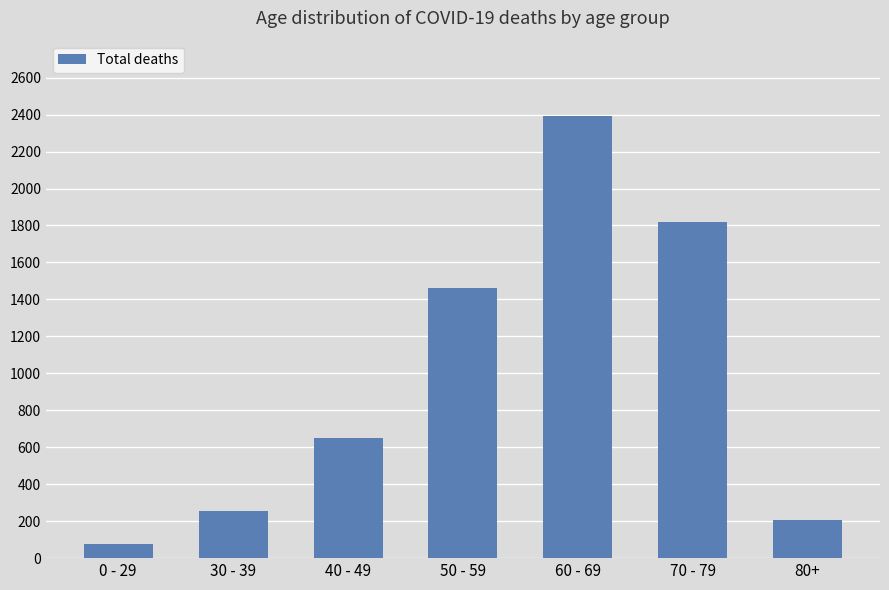

Rank the categories by value from lowest to highest.

0 - 29, 80+, 30 - 39, 40 - 49, 50 - 59, 70 - 79, 60 - 69